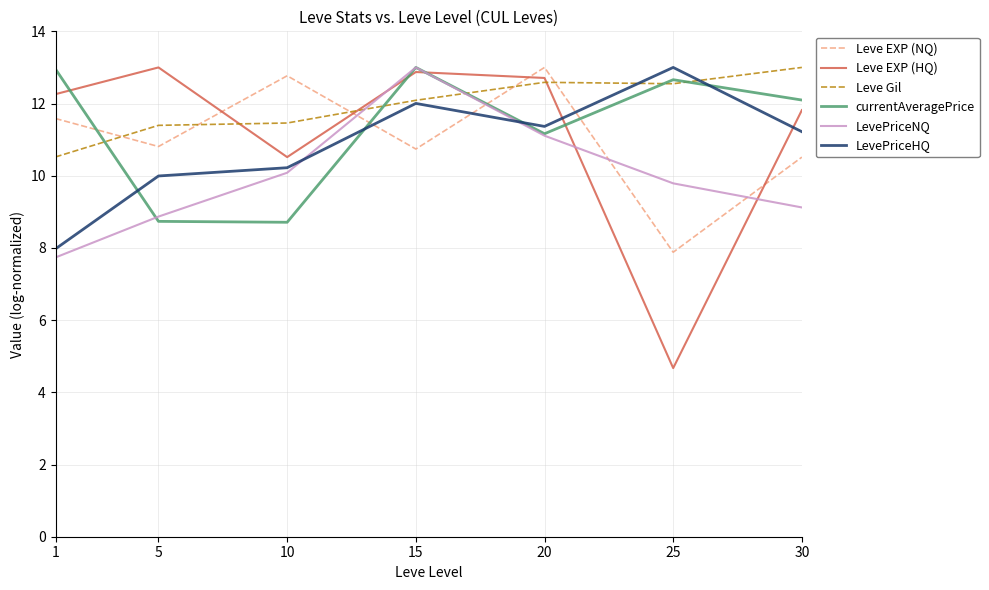

In Leve EXP (NQ), how many points are lower than both neighbors (excluding endpoints)?

3